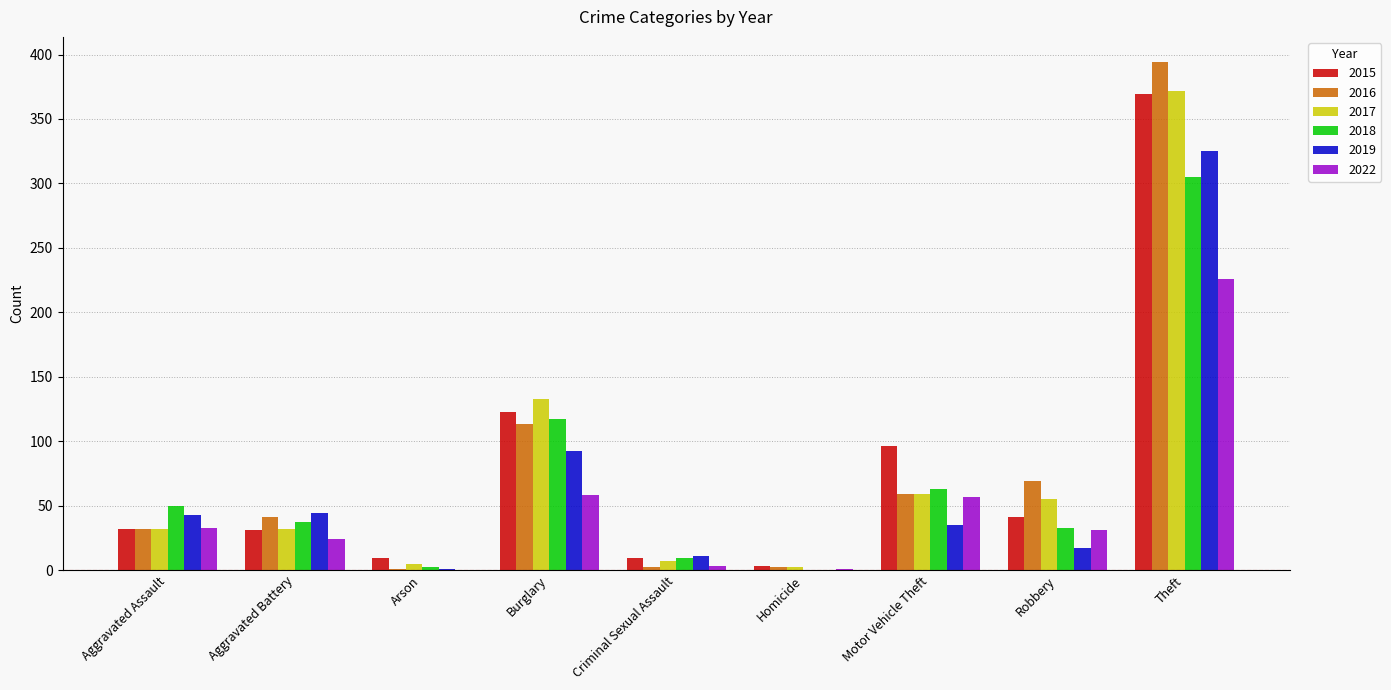

True or false: 2019 has a value of 15 at Aggravated Battery.

False